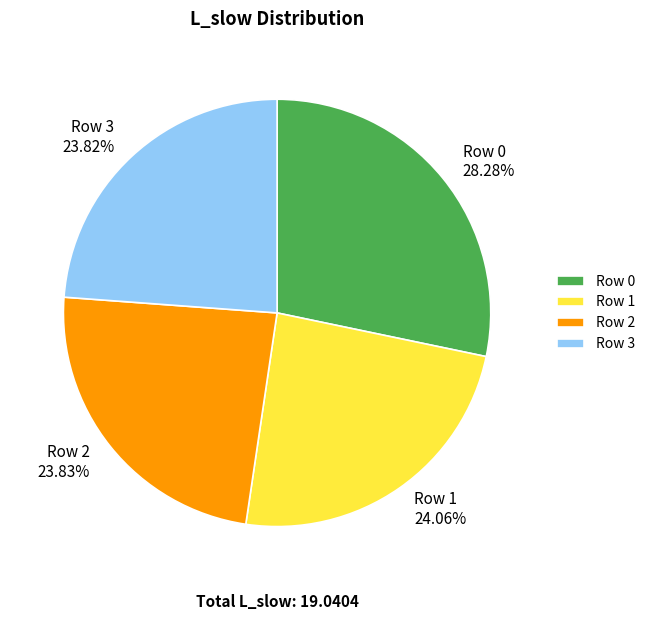

True or false: Row 0 accounts for 28% of the total.

True